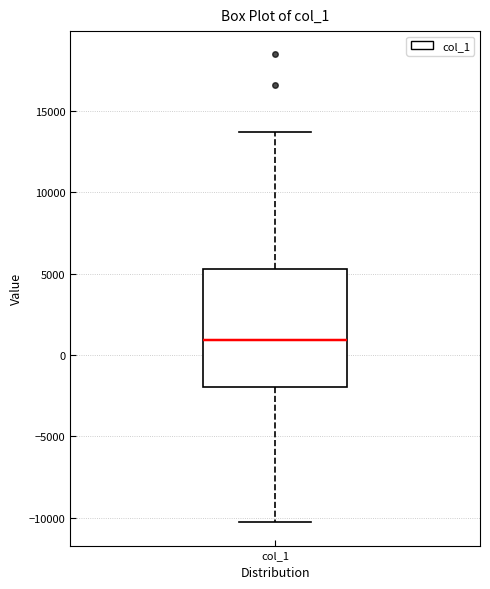

Where does the lower whisker of the box for col_1 end on the y-axis? The values are not printed on the chart, so give them approximately, as read against the axis.

-10500